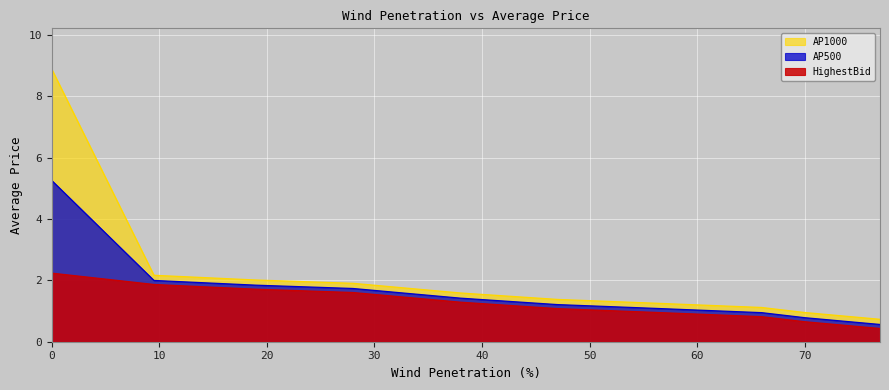

List the series in order of their overall mean, highest first.

AP1000, AP500, HighestBid